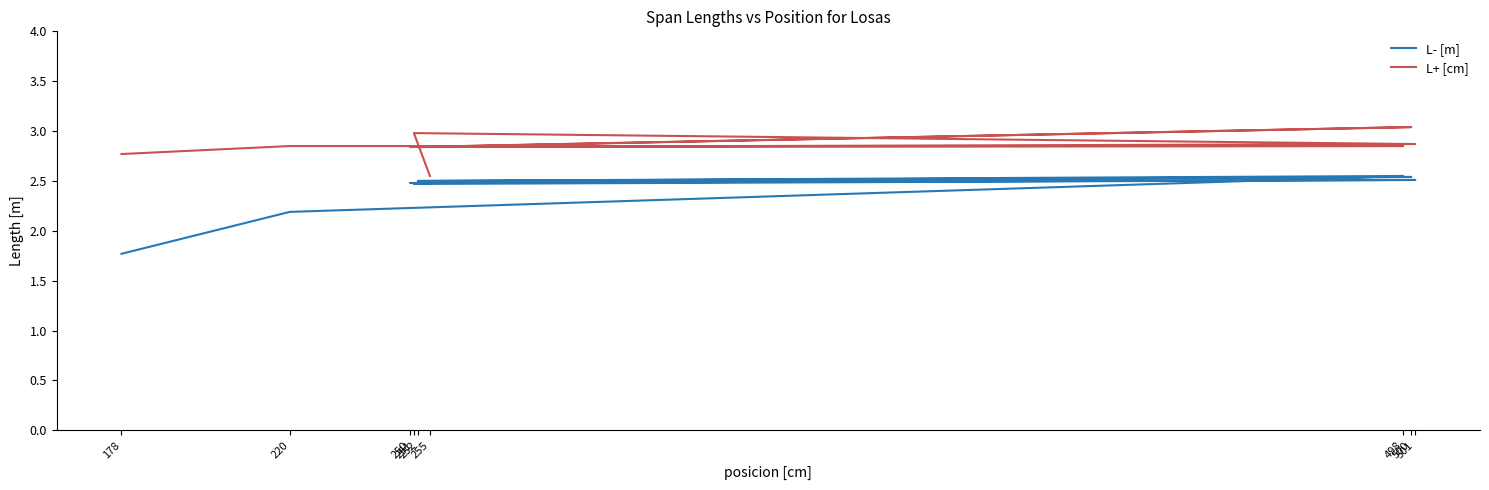

True or false: L+ [cm] has more than 1 points higher than both neighbors.

True